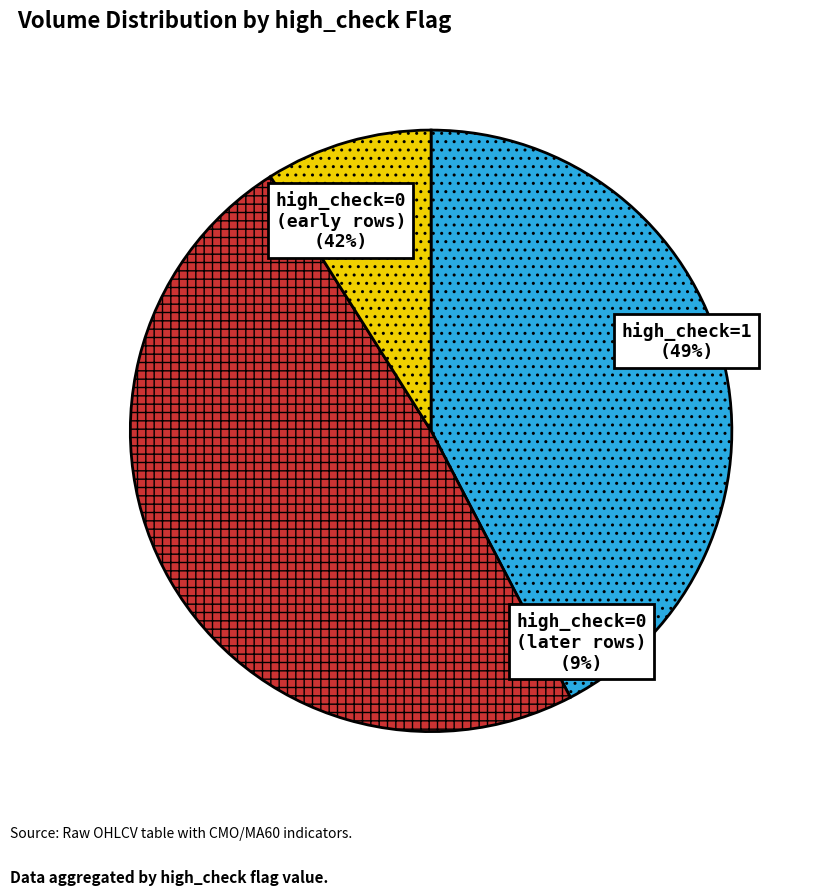

Does any single category account for the majority?

Yes